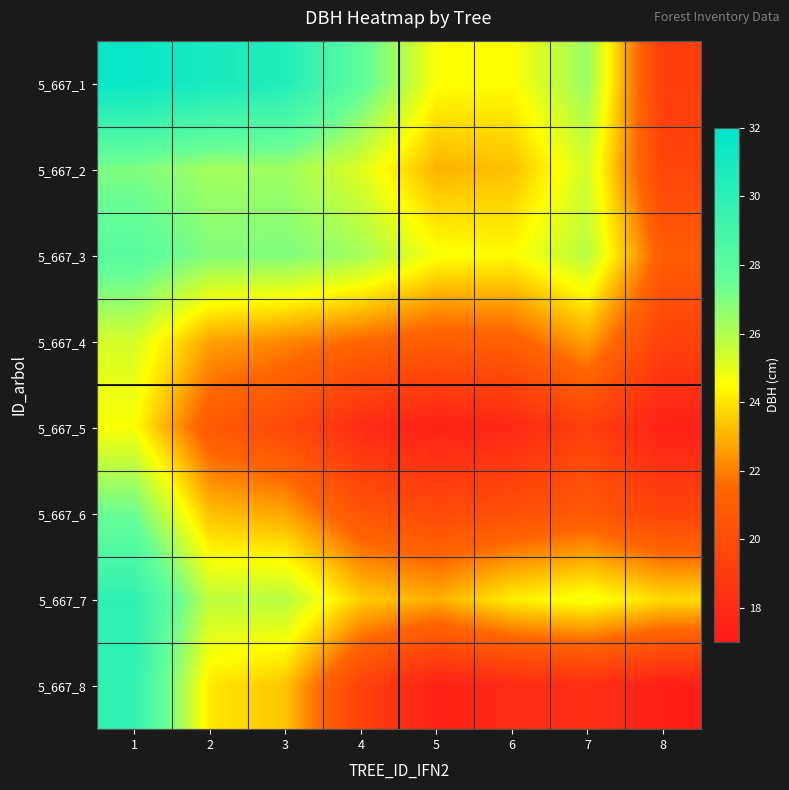

Rank the series by their maximum value, from highest to lowest.

5_667_1, 5_667_7, 5_667_8, 5_667_3, 5_667_6, 5_667_2, 5_667_4, 5_667_5